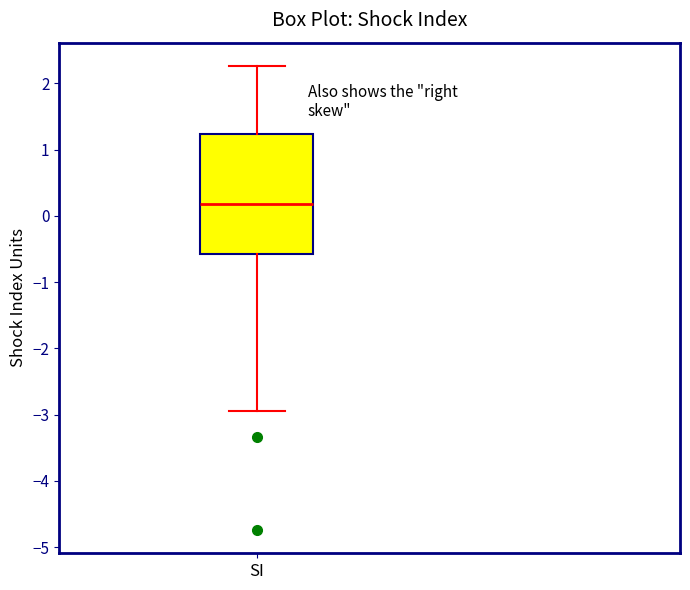

Read this box plot against the y-axis: the position of the median line, the range covered by the box, and the ends of both whiskers. The values are not printed on the chart, so give them approximately, as read against the axis.

median 0.2, box -0.6 to 1.2, whiskers -2.9 to 2.3